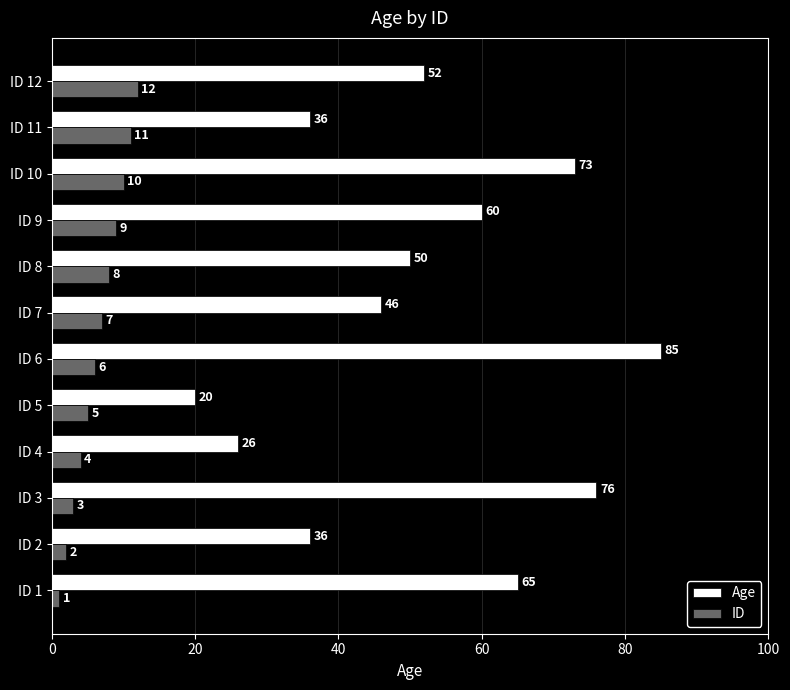

The Age series shows 71 at ID 12. True or false?

False